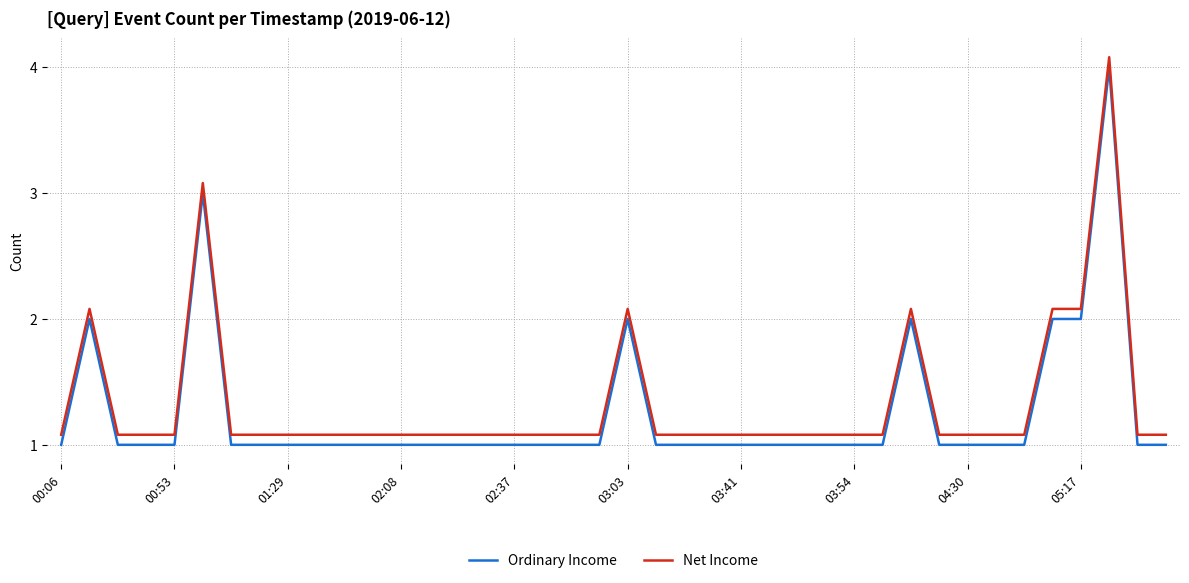

What is the maximum value for Ordinary Income?

4.0